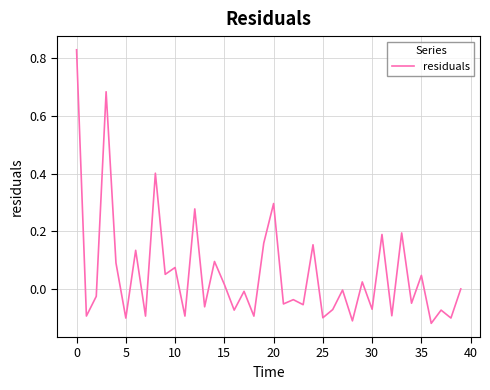

What is the difference between the maximum and minimum values?

0.9